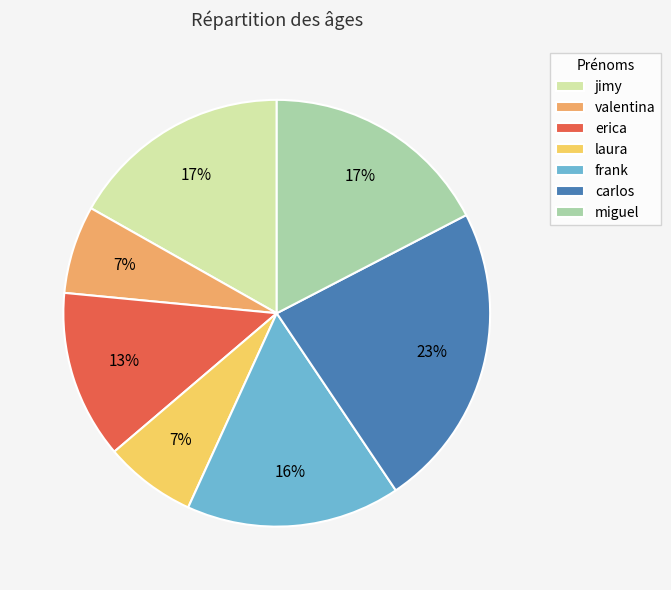

How many segments does this pie chart have?

7